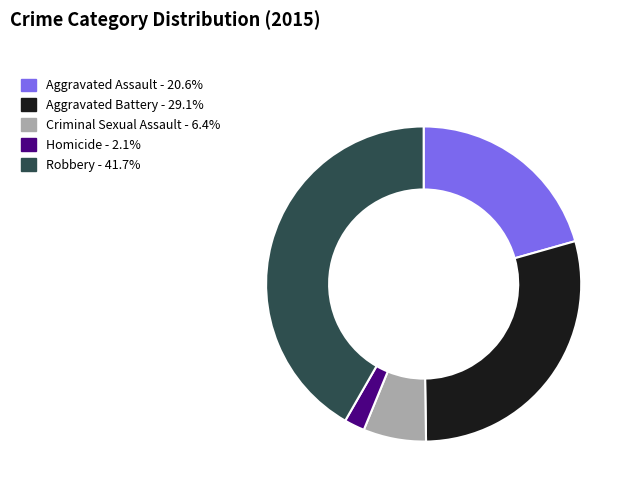

What is the ratio of the value at Robbery - 41.7% to the value at Aggravated Battery - 29.1%?

1.4